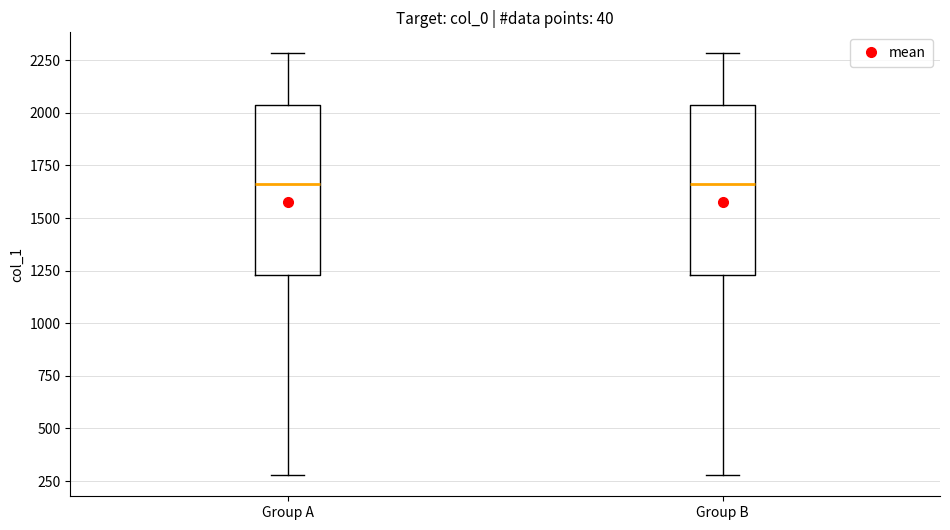

Reading left to right, transcribe this box plot: for each box, give where its median line is, the range the box spans, and where its two whiskers end, as read against the y-axis. The values are not printed on the chart, so give them approximately, as read against the axis.

Group A: median 1650, box 1250 to 2050, whiskers 300 to 2300
Group B: median 1650, box 1250 to 2050, whiskers 300 to 2300